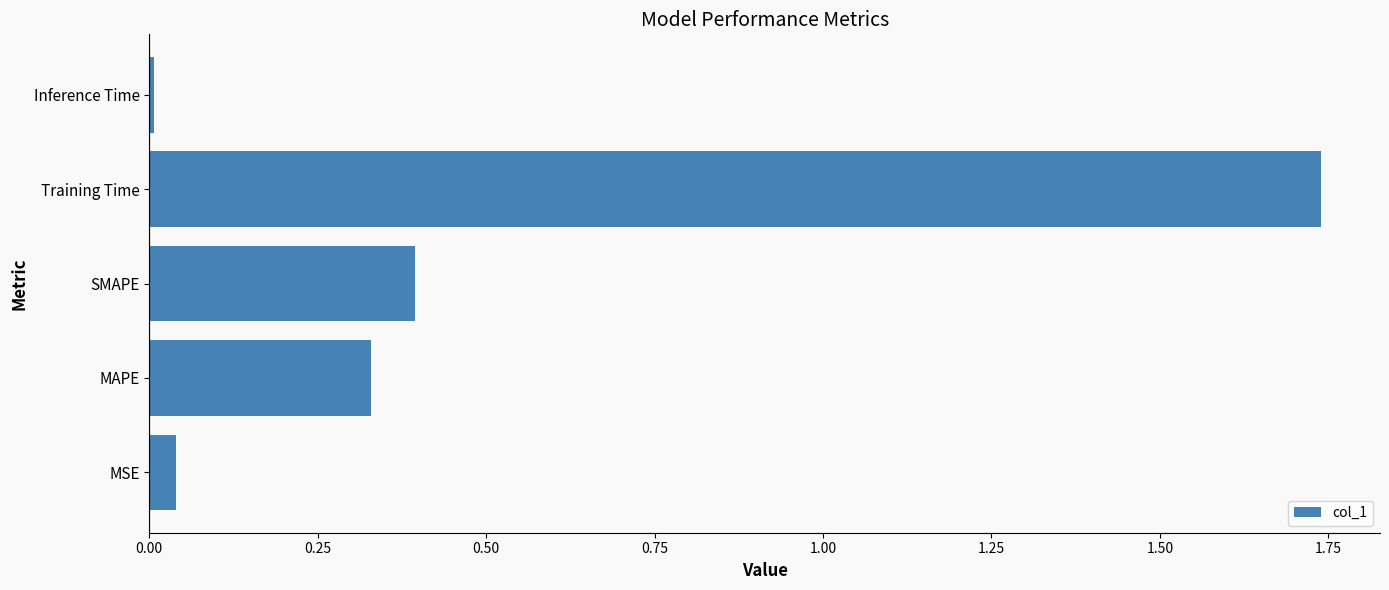

What is the change in value from MAPE to SMAPE?

+0.1